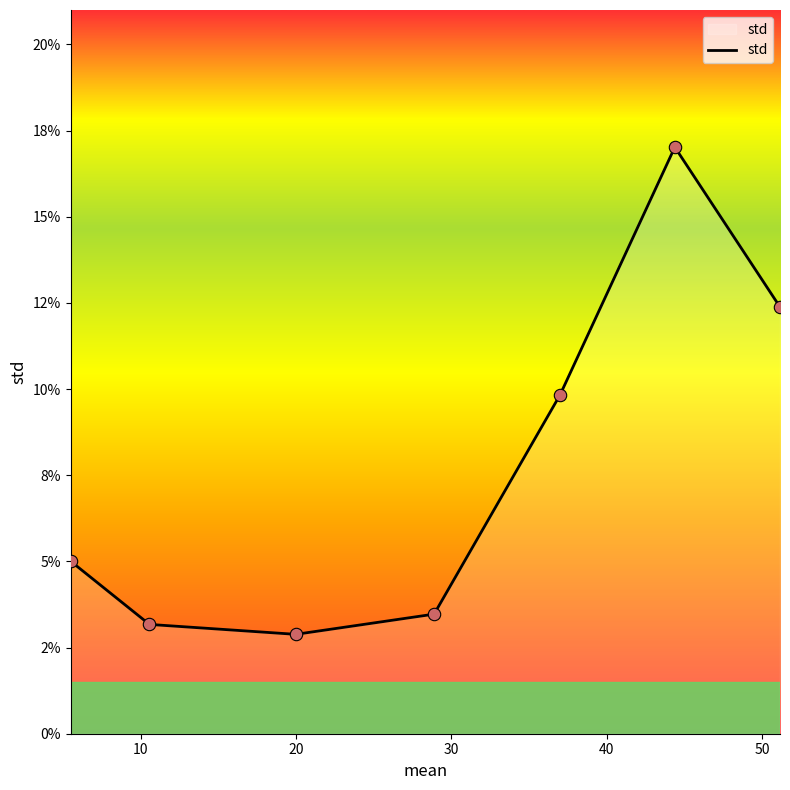

Does the chart have visible grid lines?

No